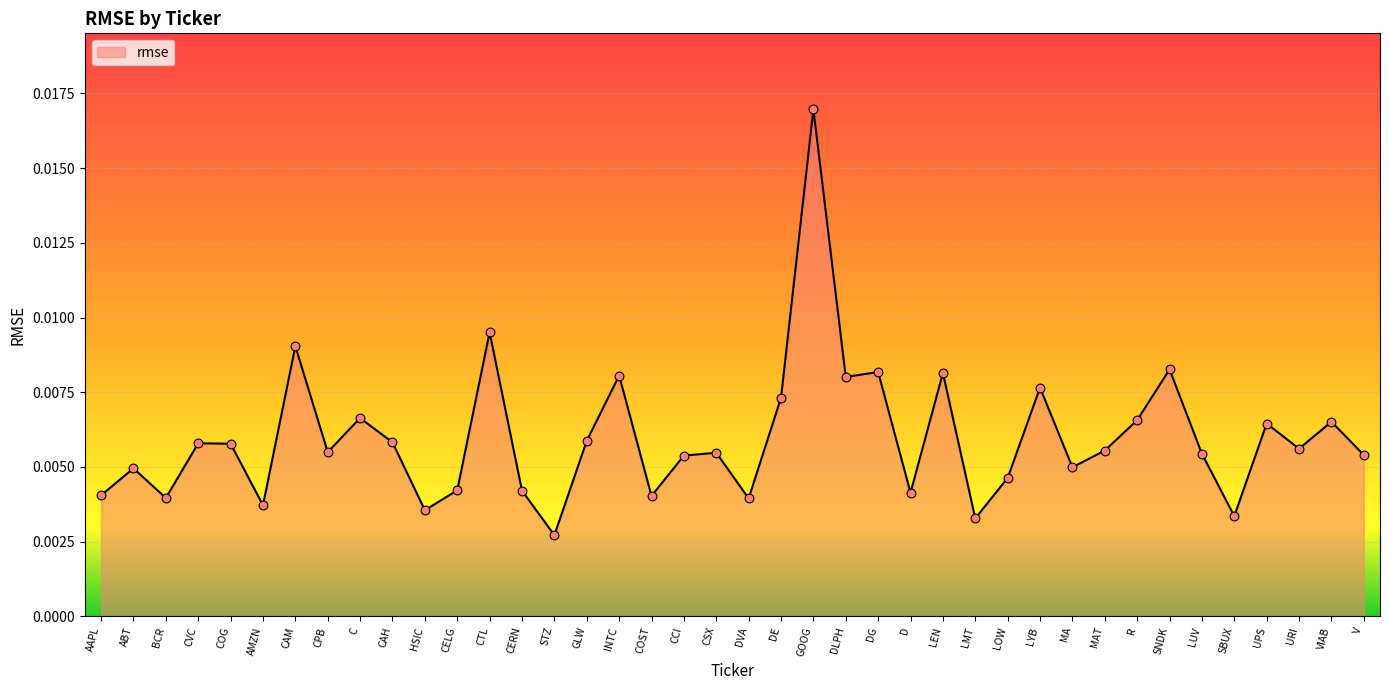

Which has a higher value, CERN or LMT?

CERN